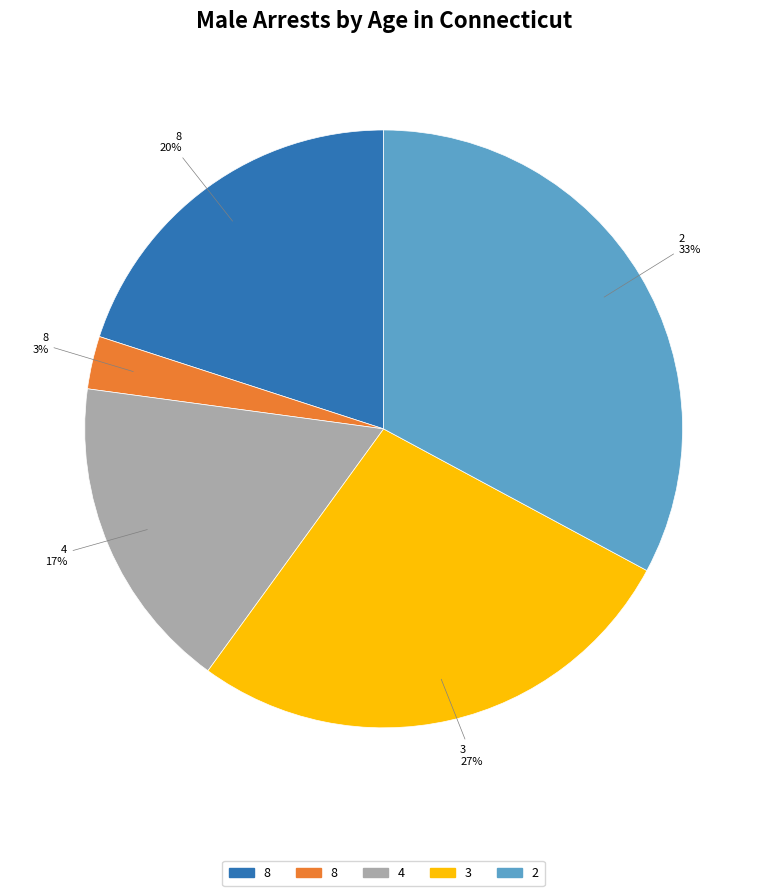

To the nearest percent, what is the difference between the largest and smallest slice percentages?

30%